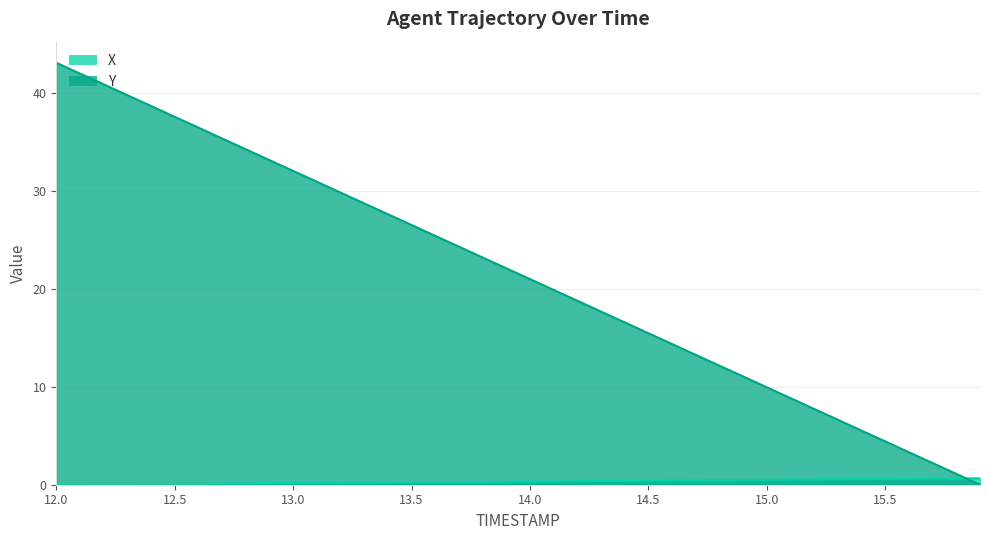

Is it true that X equals 0.0 at 12.0?

True